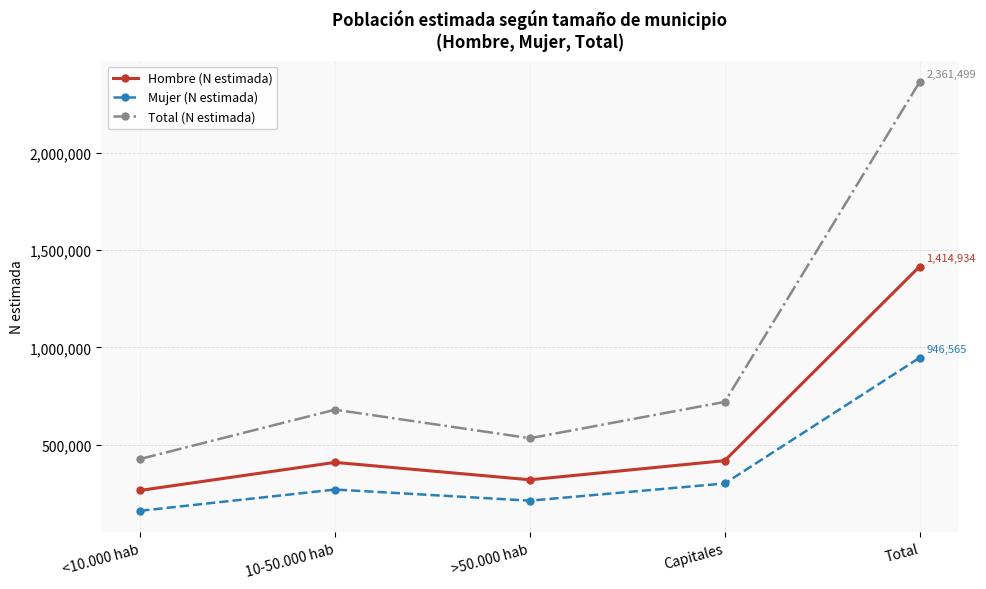

What are all the series names shown in the legend?

Hombre (N estimada), Mujer (N estimada), Total (N estimada)